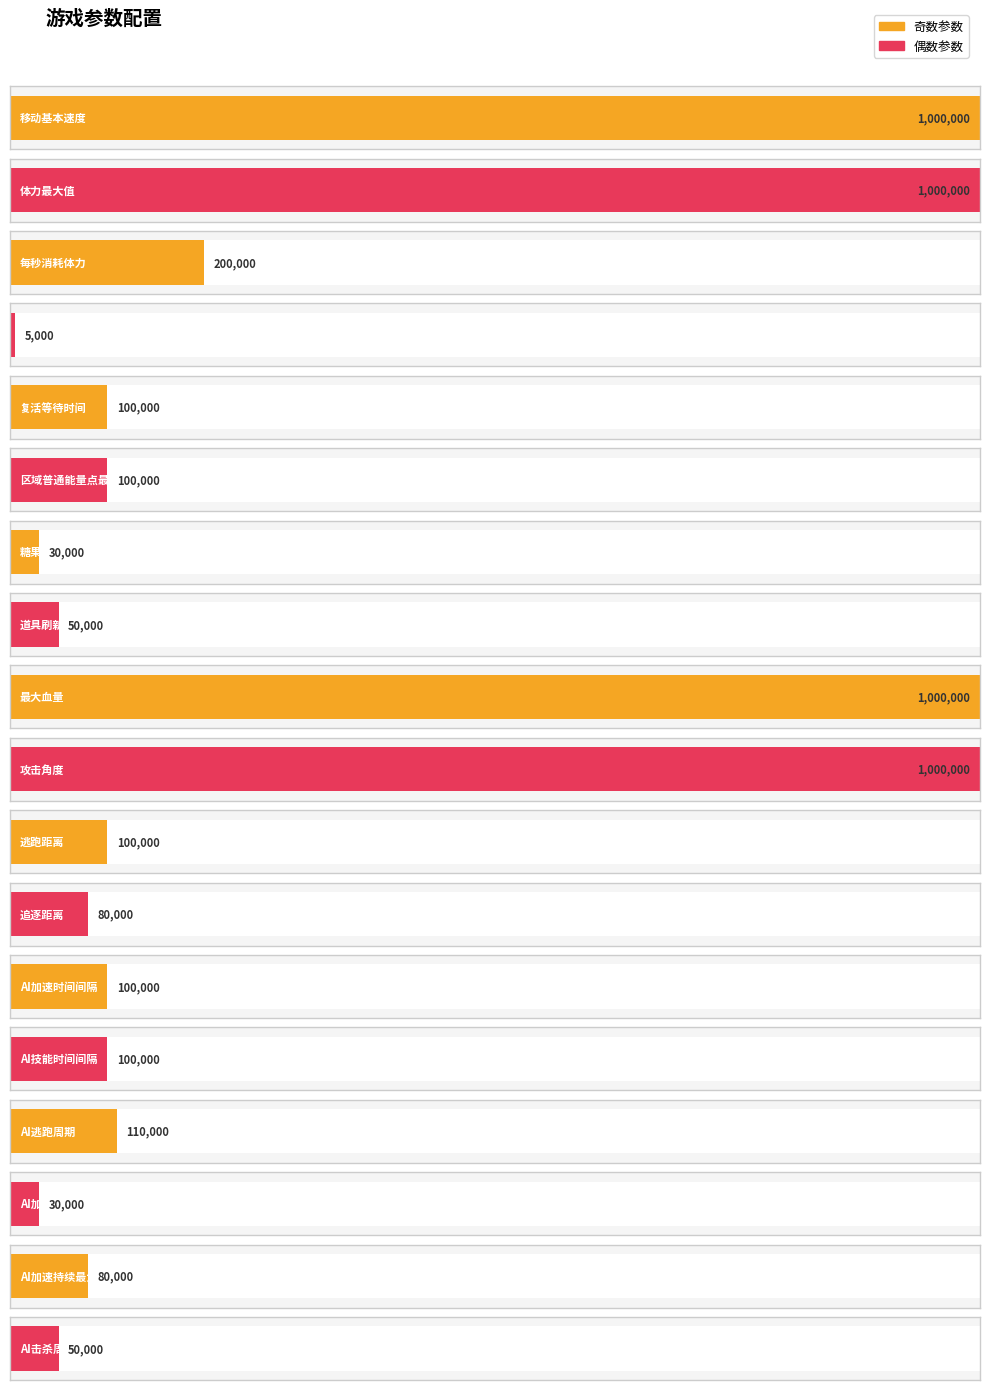

What is the average value?

285278